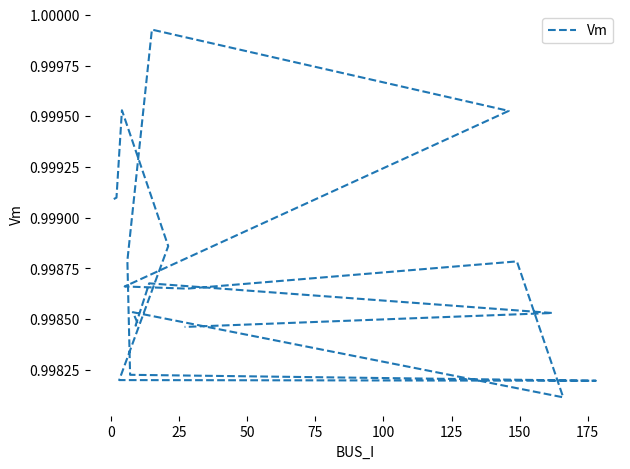

Does the chart display data point markers on the line(s)?

No